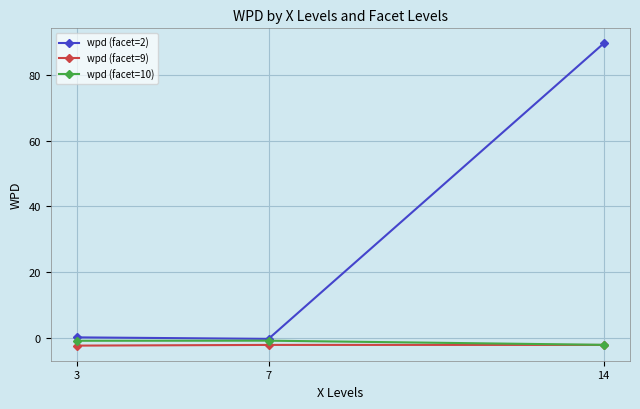

True or false: wpd (facet=10) has a value of -0.7 at 7.

True